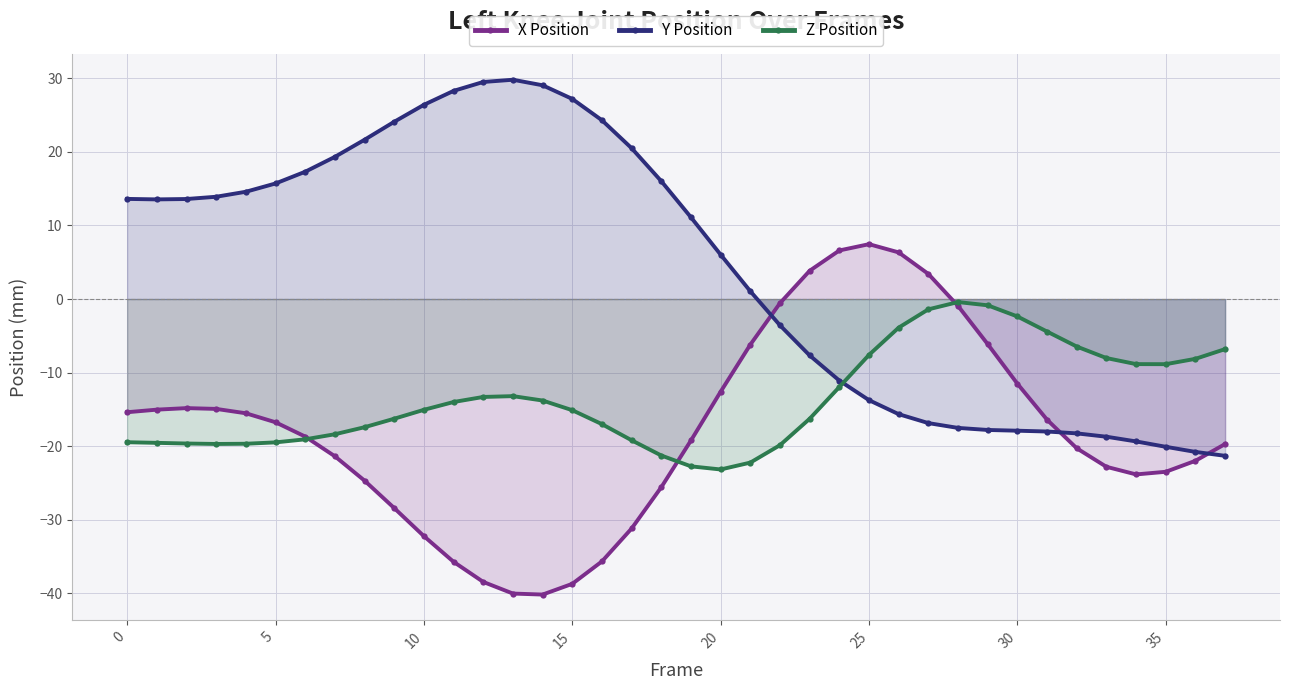

What is the label of the 24th point from the left?

23